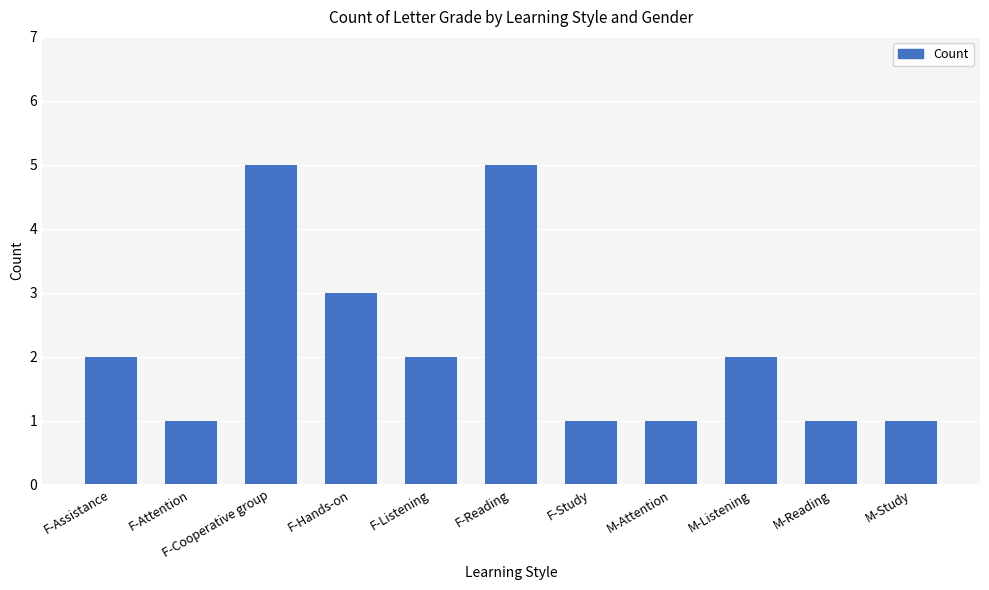

What is the sum of the values at F-Assistance and F-Attention?

3